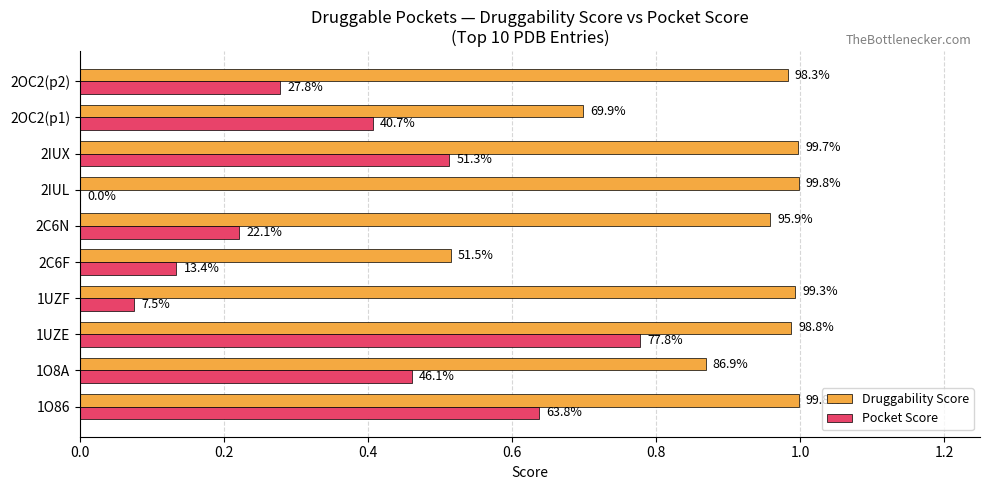

List the series in order of their overall mean, highest first.

Druggability Score, Pocket Score